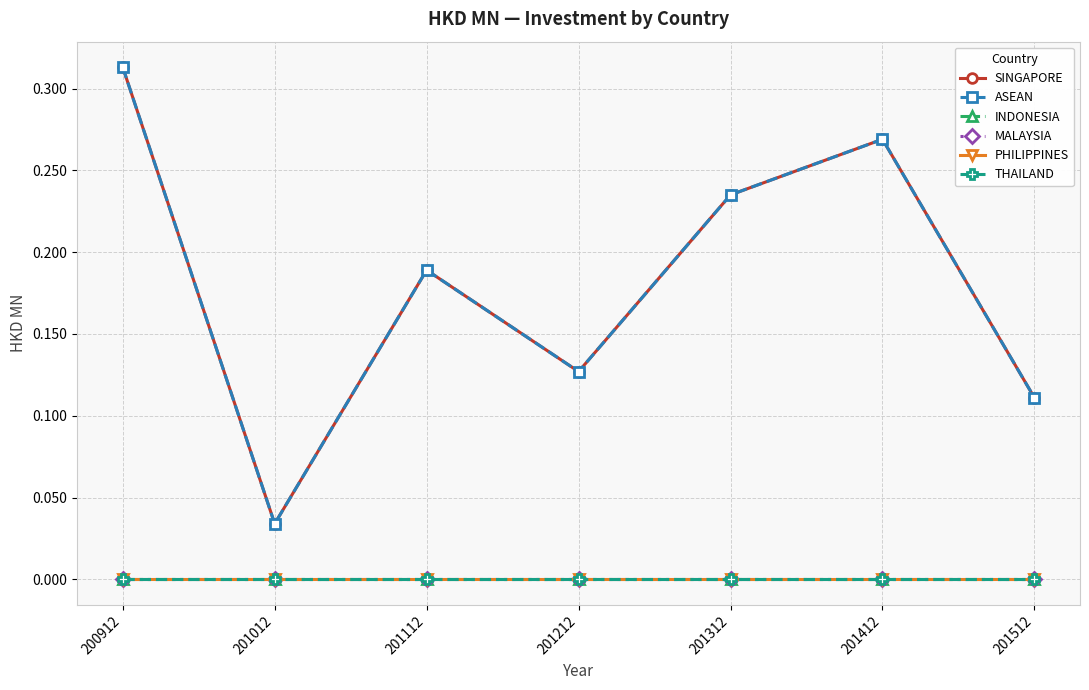

Which has a higher value, 200912 or 201112?

200912